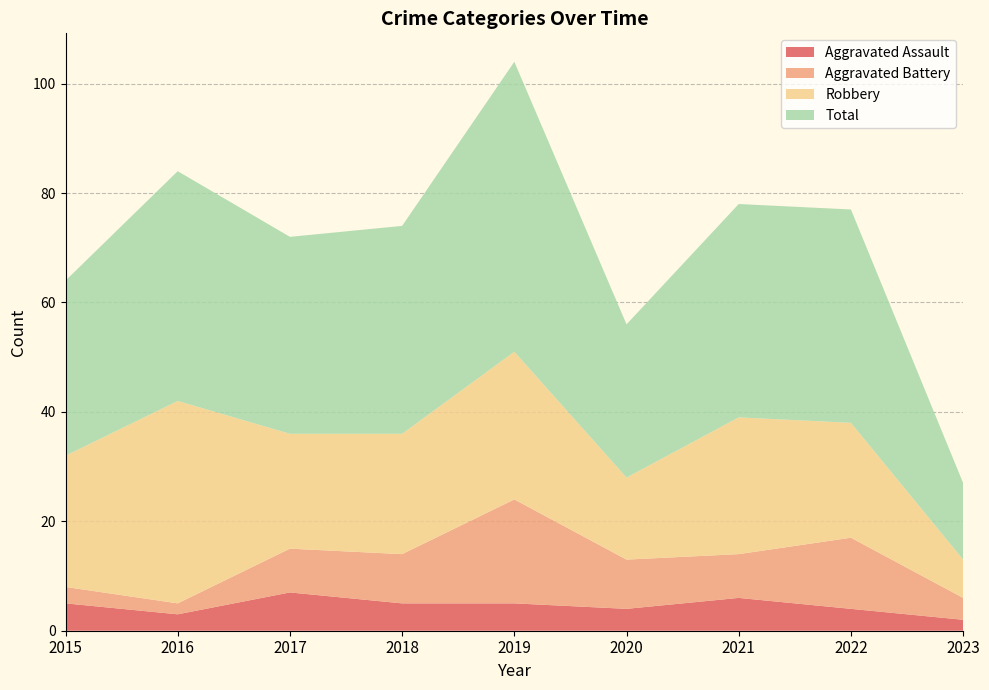

Reading left to right, what are all the values shown in this chart?

Aggravated Assault: 5	3	7	5	5	4	6	4	2
Aggravated Battery: 3	2	8	9	19	9	8	13	4
Robbery: 24	37	21	22	27	15	25	21	7
Total: 32	42	36	38	53	28	39	39	14